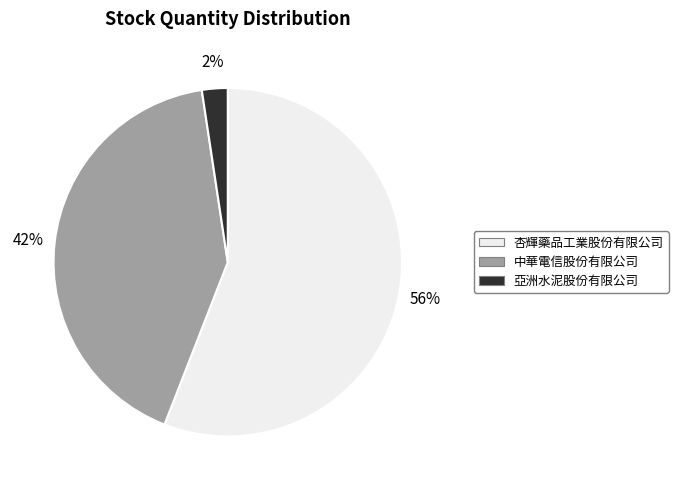

Is the sum of 亞洲水泥股份有限公司 and 中華電信股份有限公司 greater than half?

No